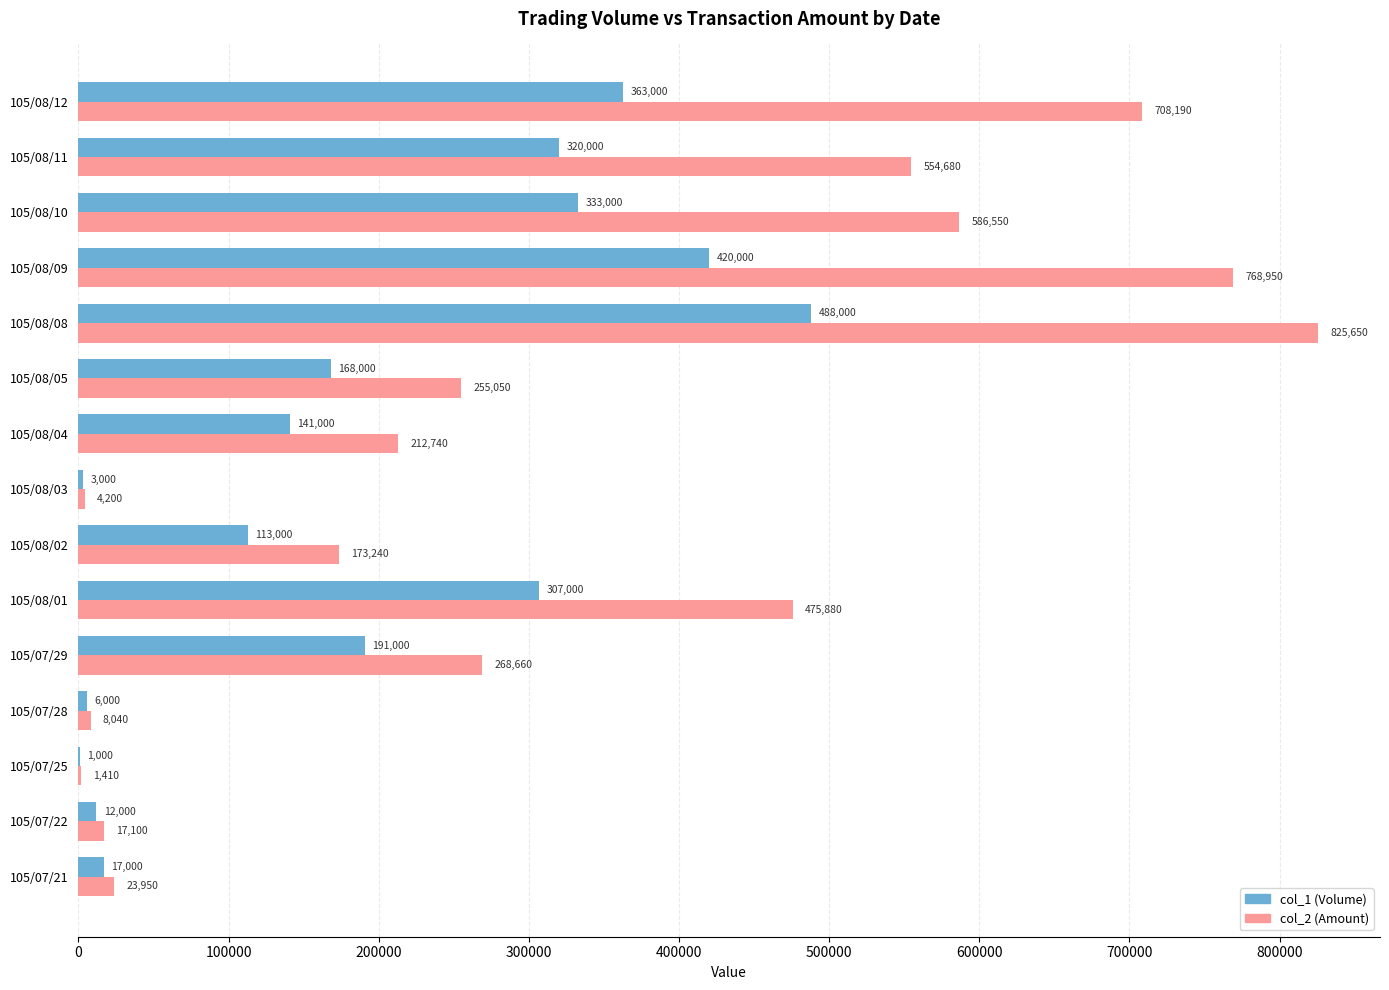

What is the total value across all series at 105/07/22?

29100